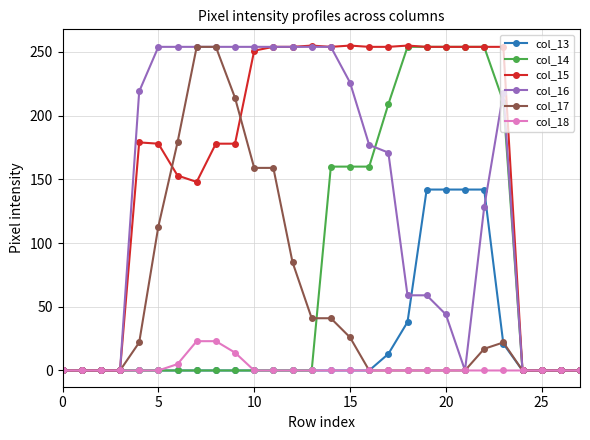

Which series has the largest total across all categories?

col_15